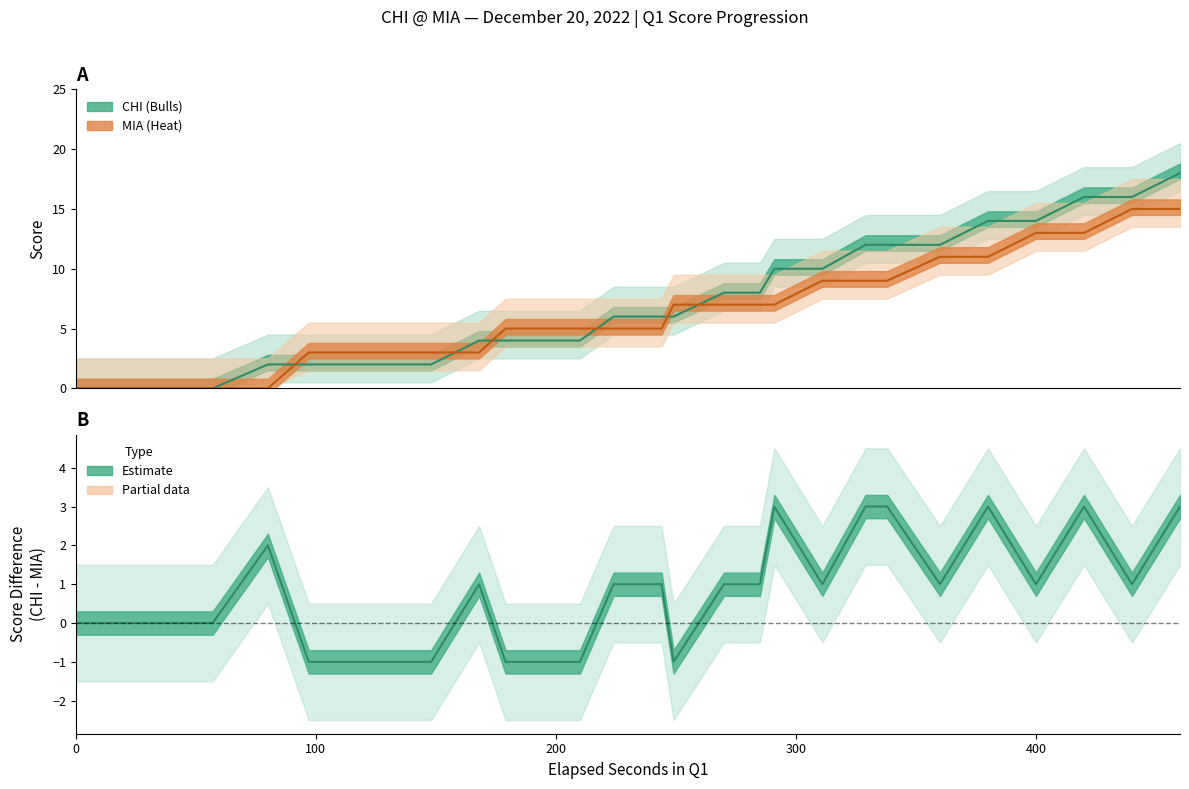

What is the maximum value shown in the chart?

18